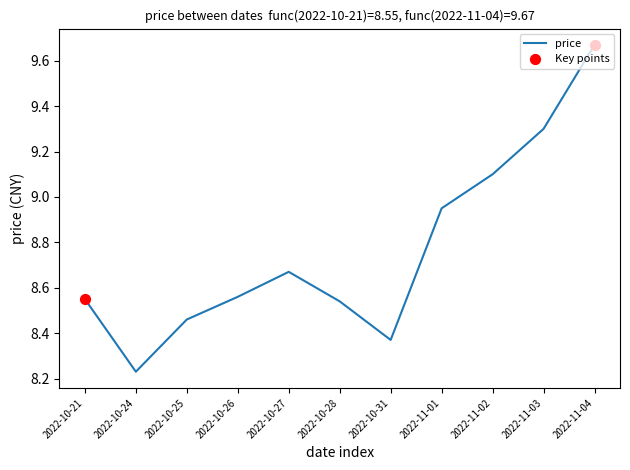

Which has a higher value, 2022-10-25 or 2022-11-04?

2022-11-04